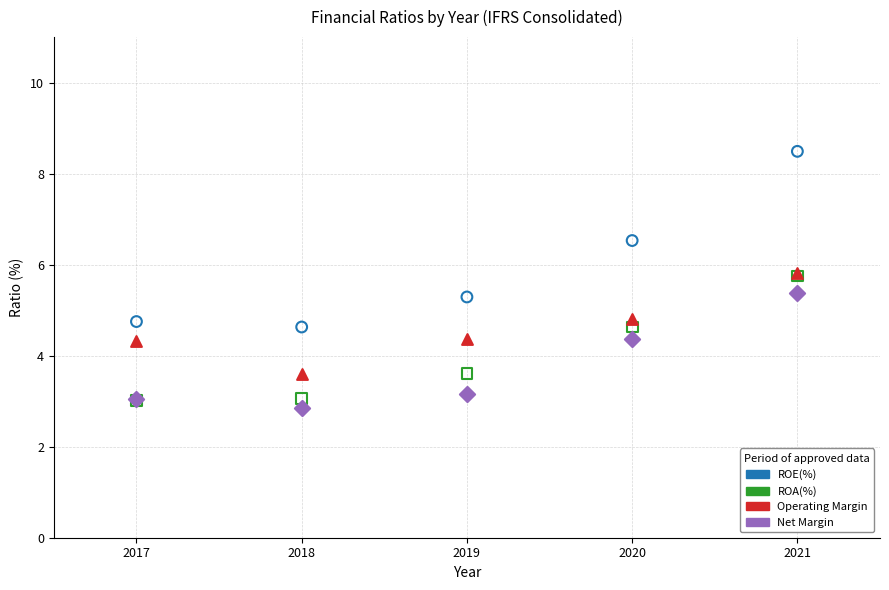

What are all the series names shown in the legend?

ROE(%), ROA(%), Operating Margin, Net Margin